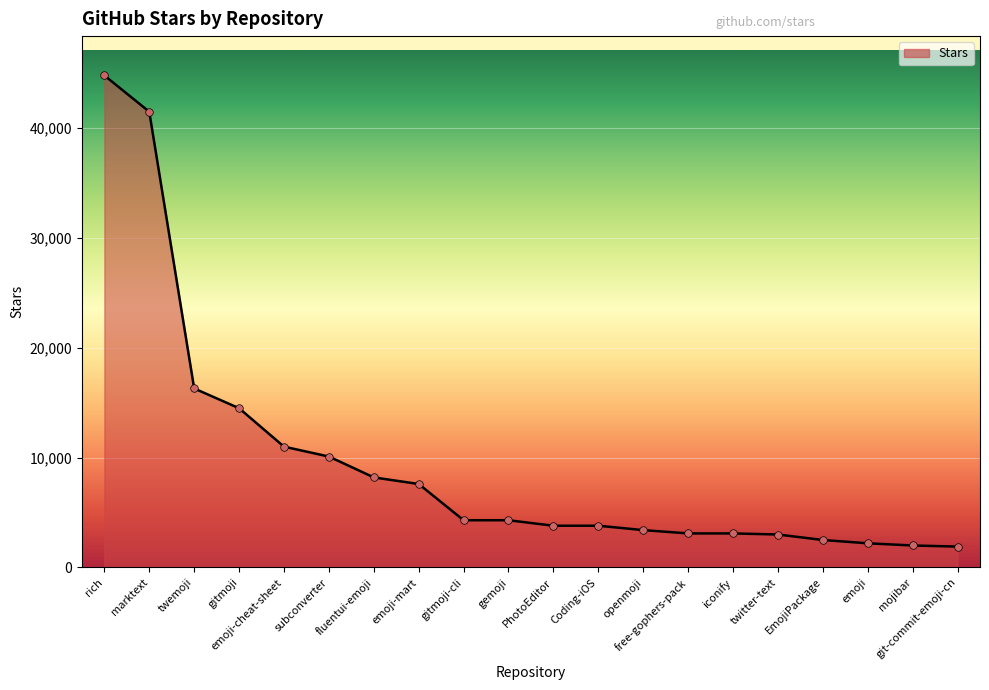

What is the change in value from iconify to EmojiPackage?

-600